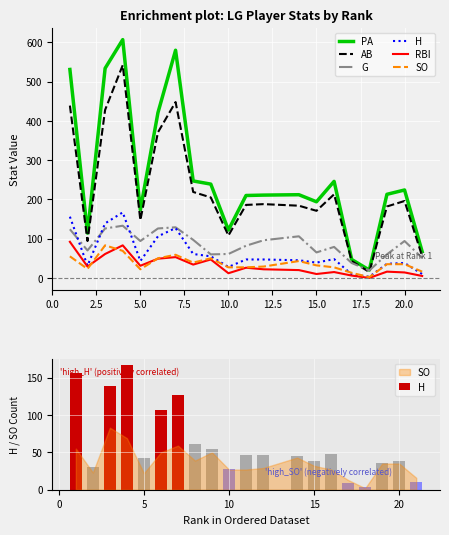

What is the greatest value displayed?

607